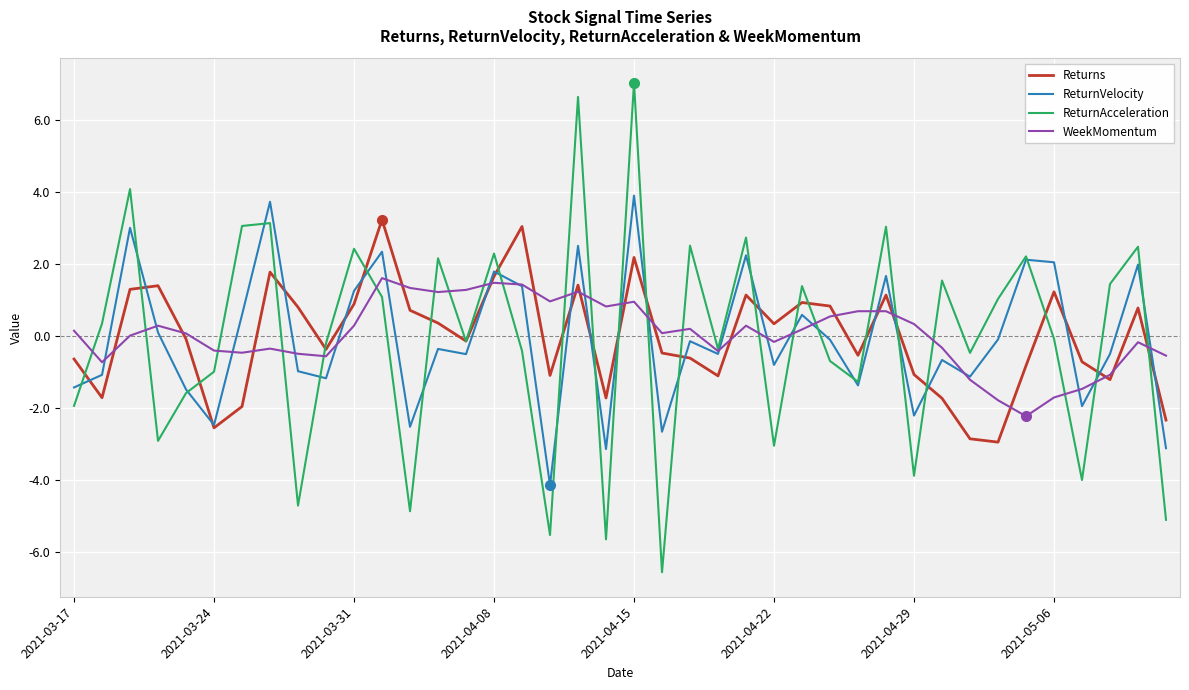

Which series has the widest spread of values?

ReturnAcceleration